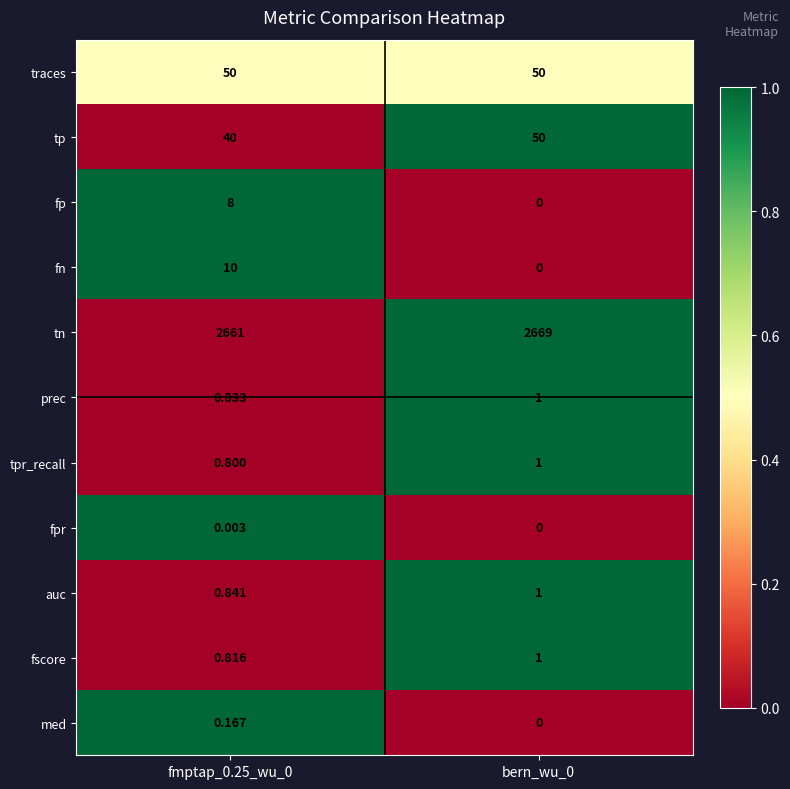

How many data points does each series have?

2